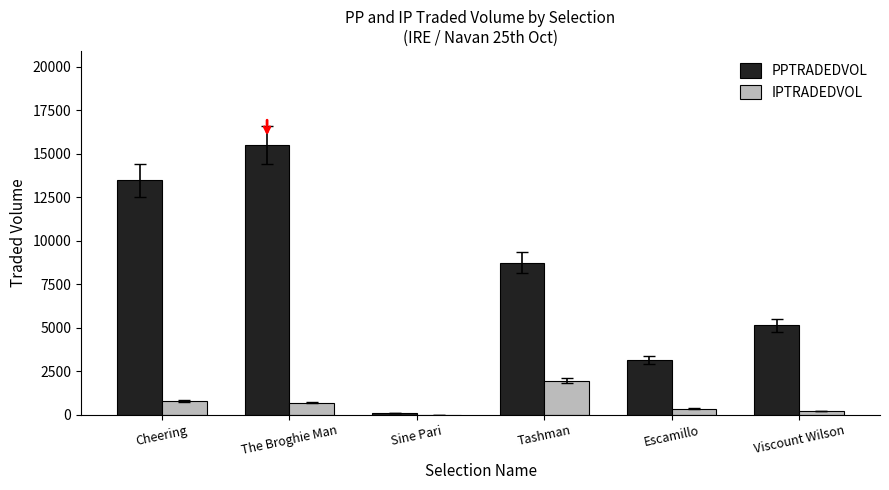

At which category is the sum across all series the highest?

The Broghie Man